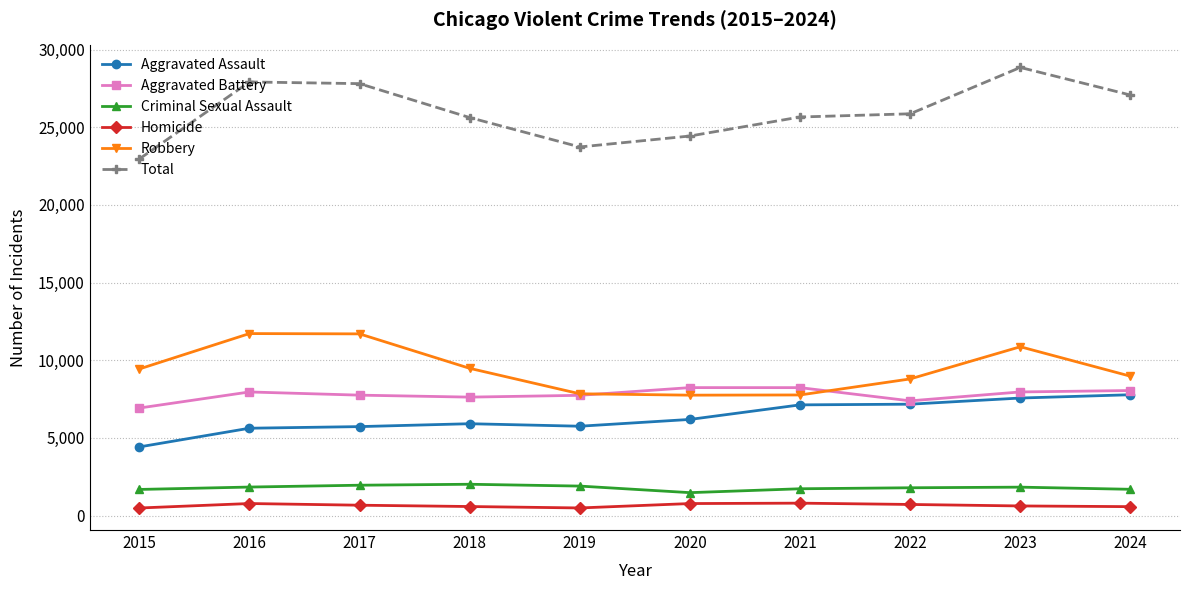

What is the value of the Robbery point at the 2nd from the left?

11716